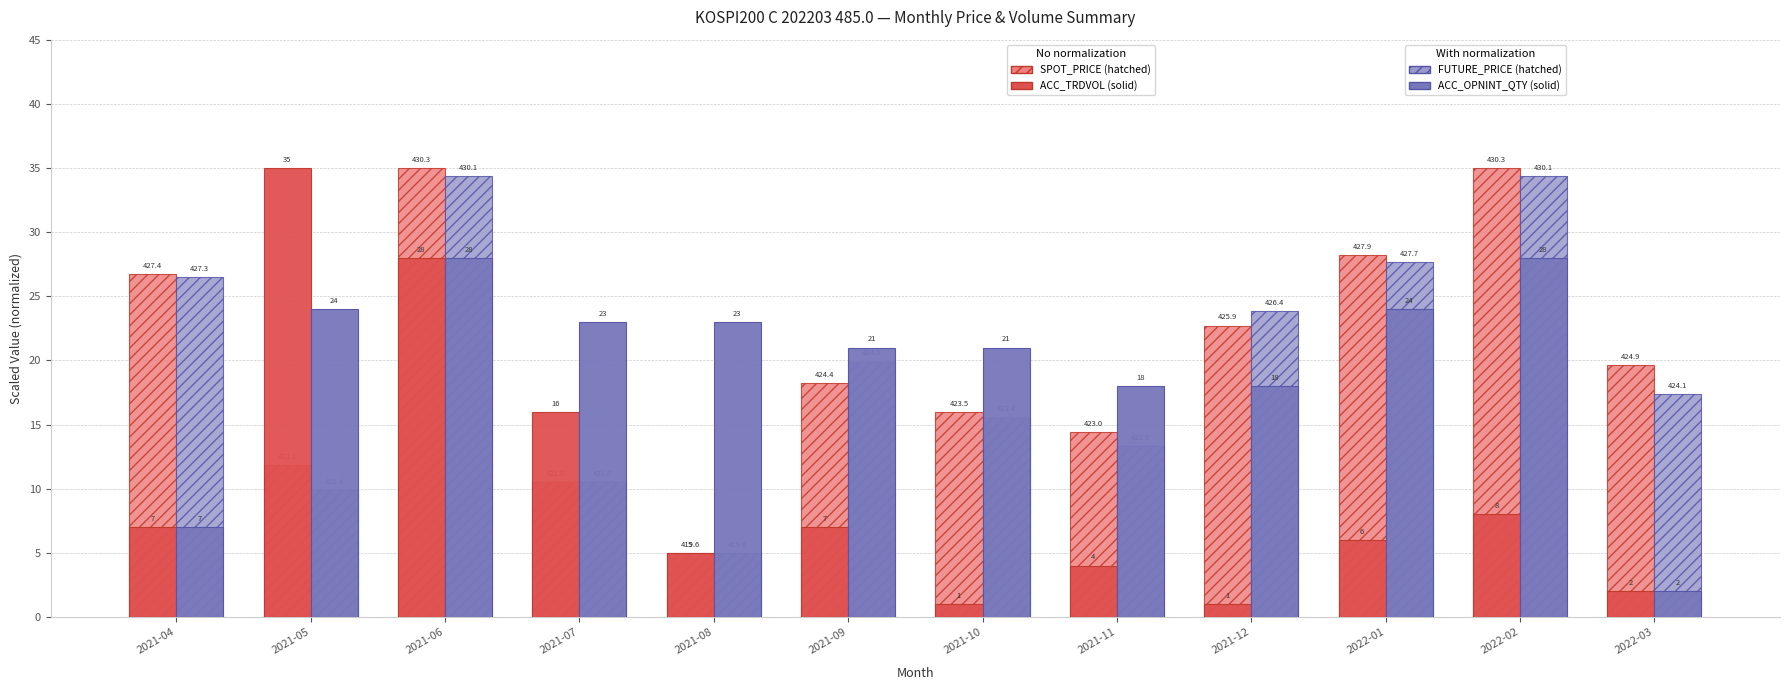

What is the difference between the highest and lowest values at 2021-04?

19.7